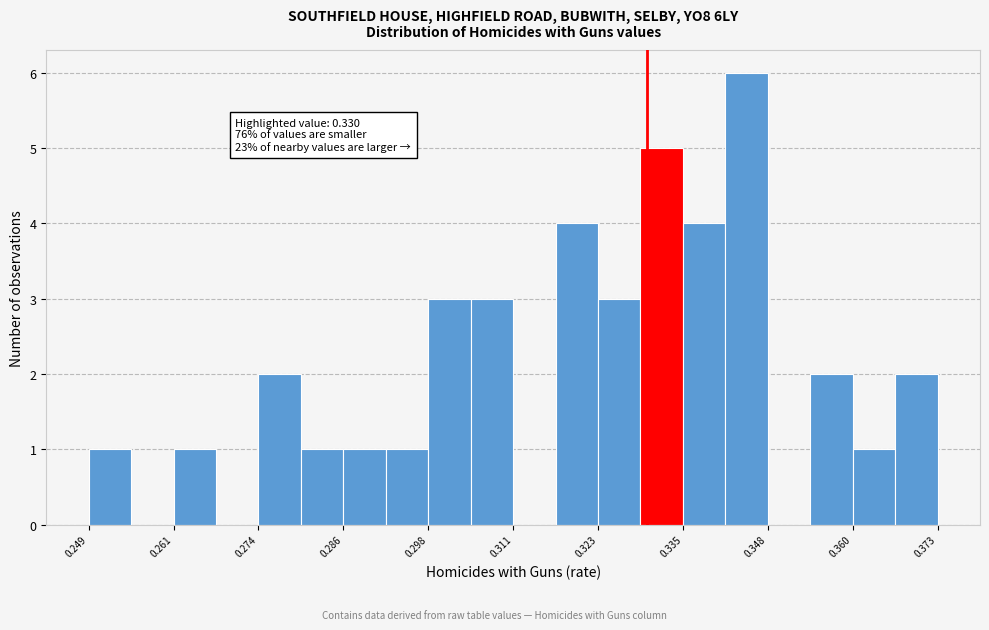

Read against the x-axis, roughly where is the centre of the tallest bar?

0.344